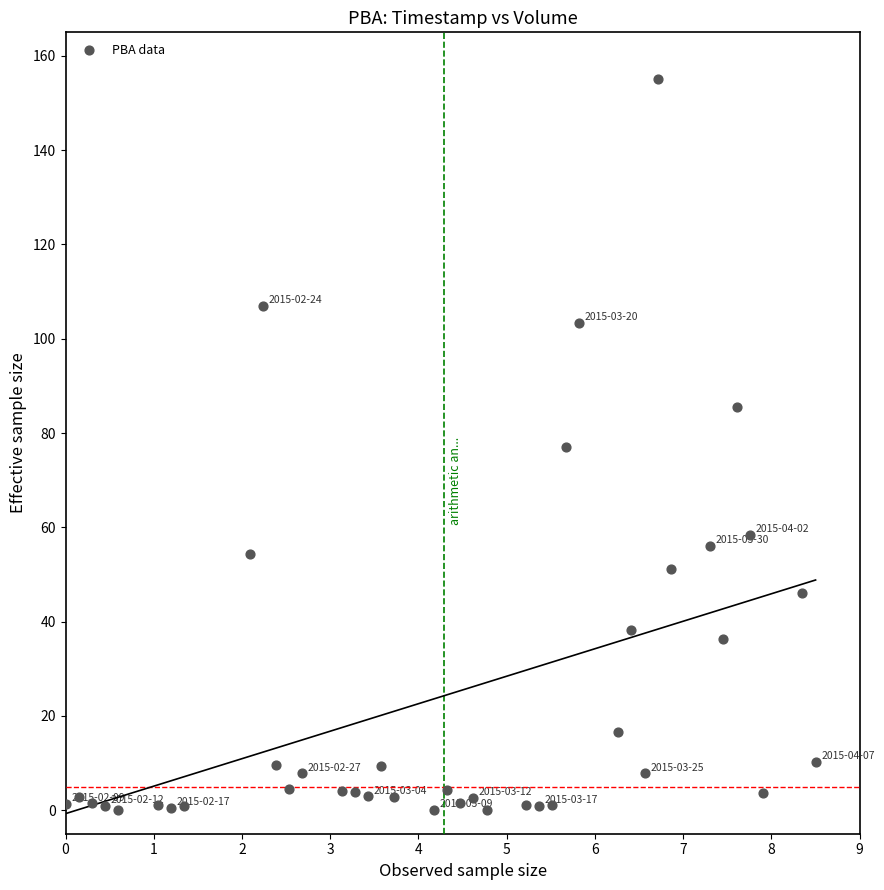

What is the range of X values (max minus min)?

8.5